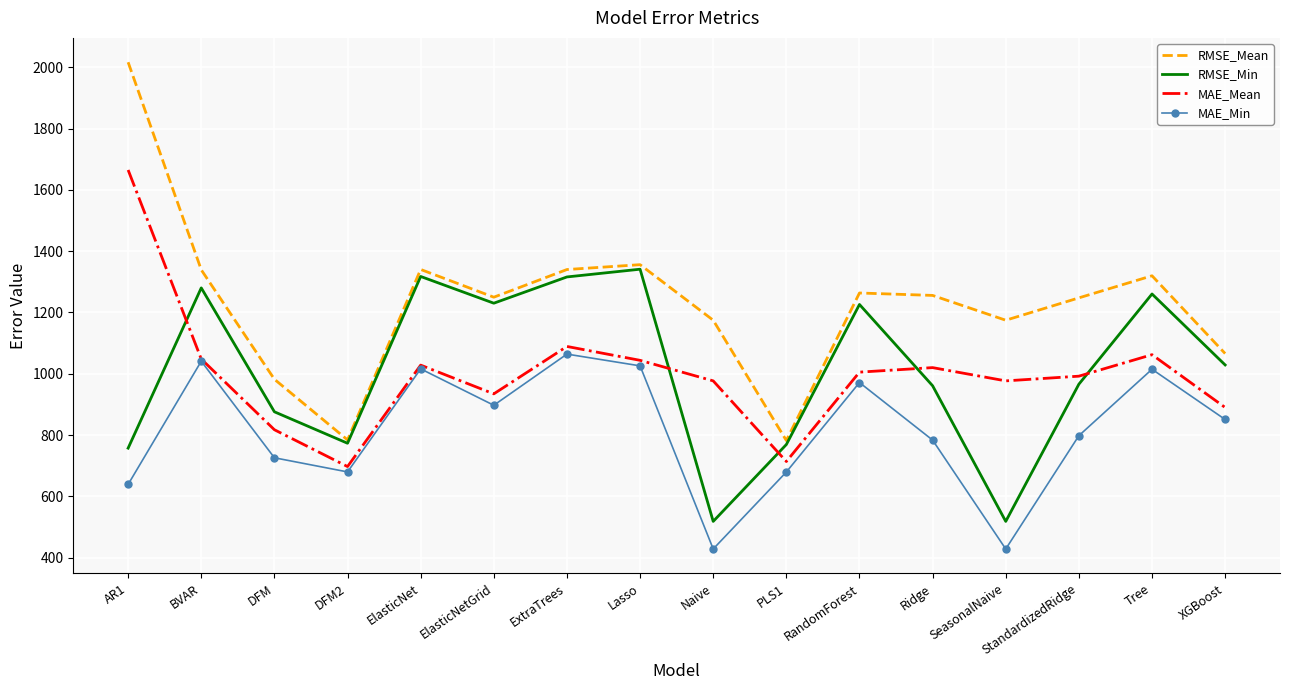

What value does the MAE_Min series have at RandomForest?

971.5